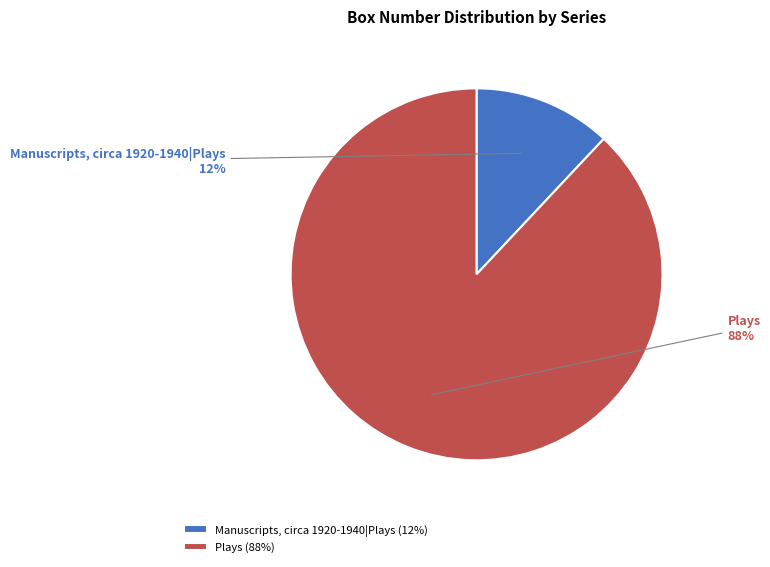

Is it true that Manuscripts, circa 1920-1940|Plays is 12% of the pie?

True